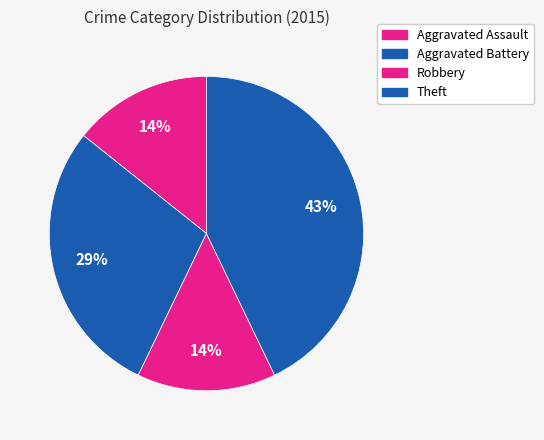

Count the number of slices in the pie.

4